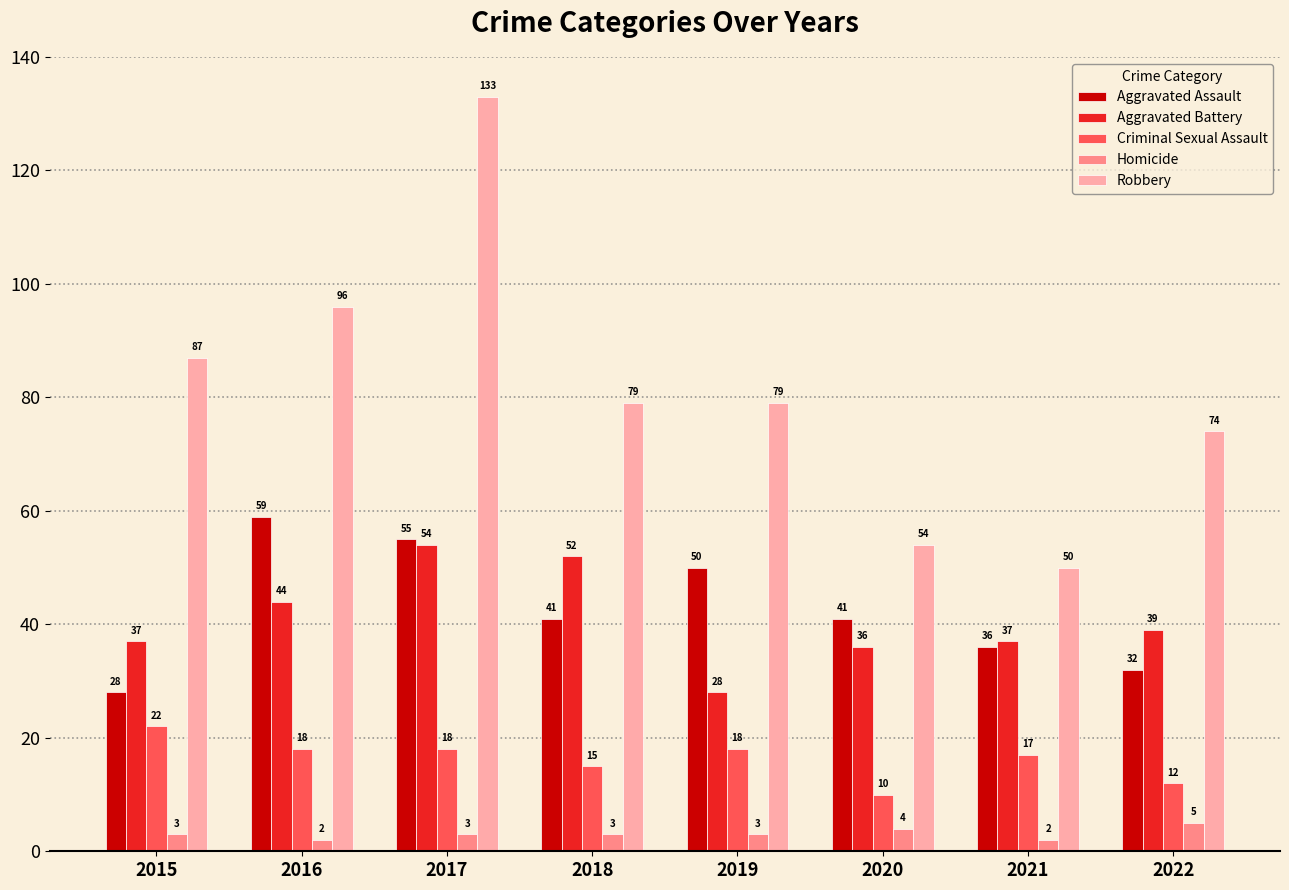

What is the maximum value shown in the chart?

133